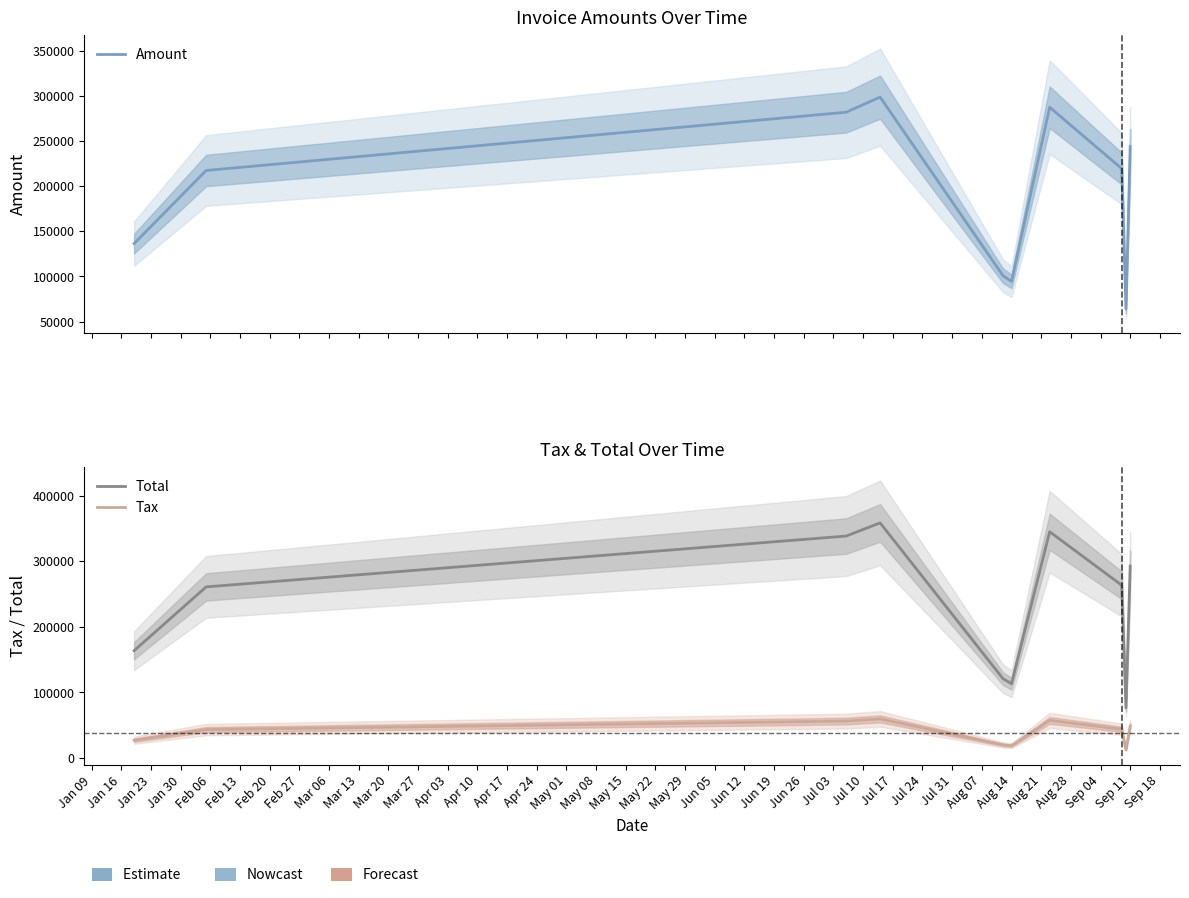

What is the label of the 5th point from the left?

Feb 06